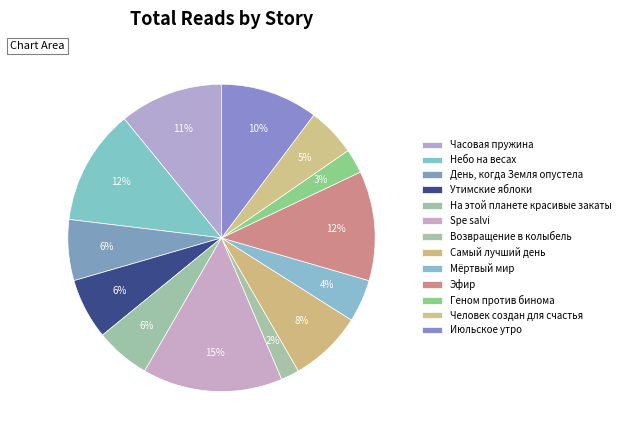

How many slices are in this pie chart?

13